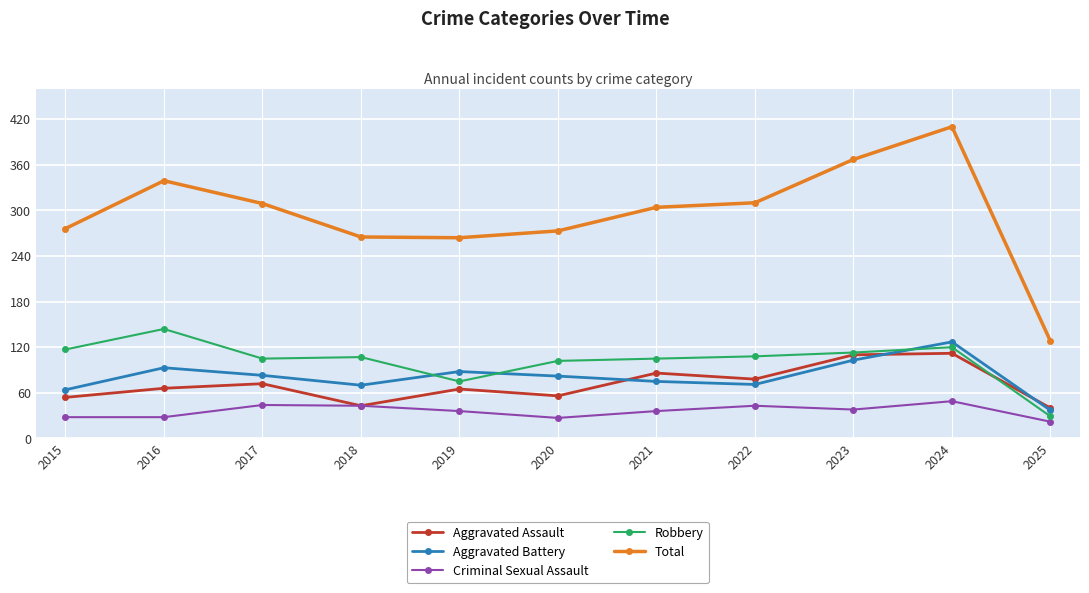

Which series changed the most between 2016 and 2023?

Aggravated Assault